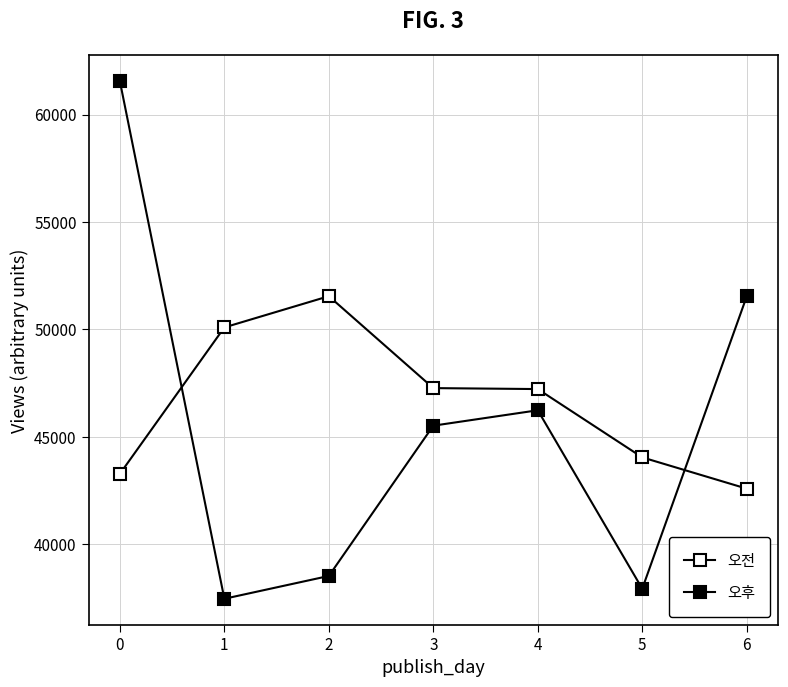

What is the maximum value for 오전?

51548.7